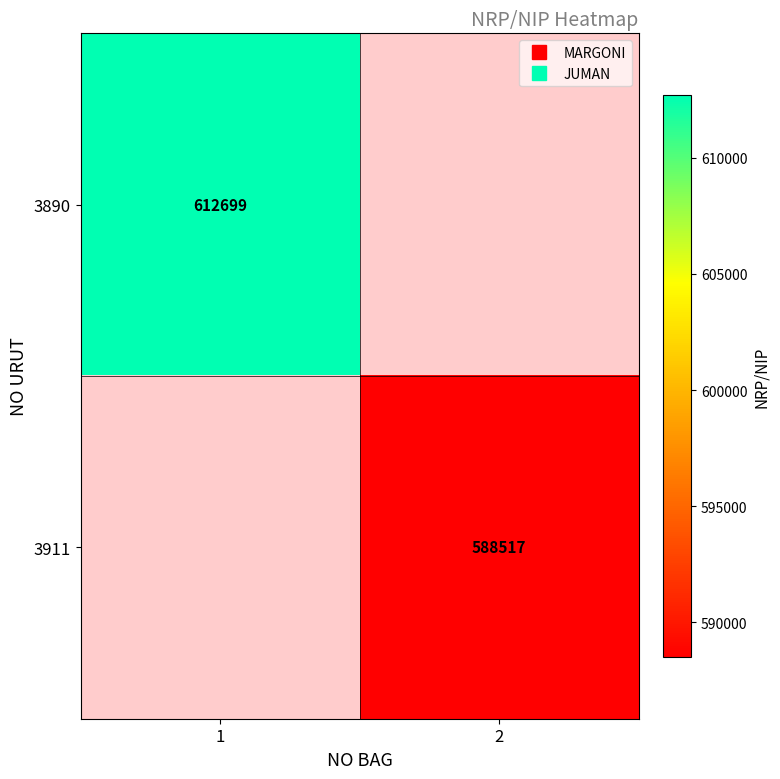

The value of 3890 at 1 is 279450.8. True or false?

False